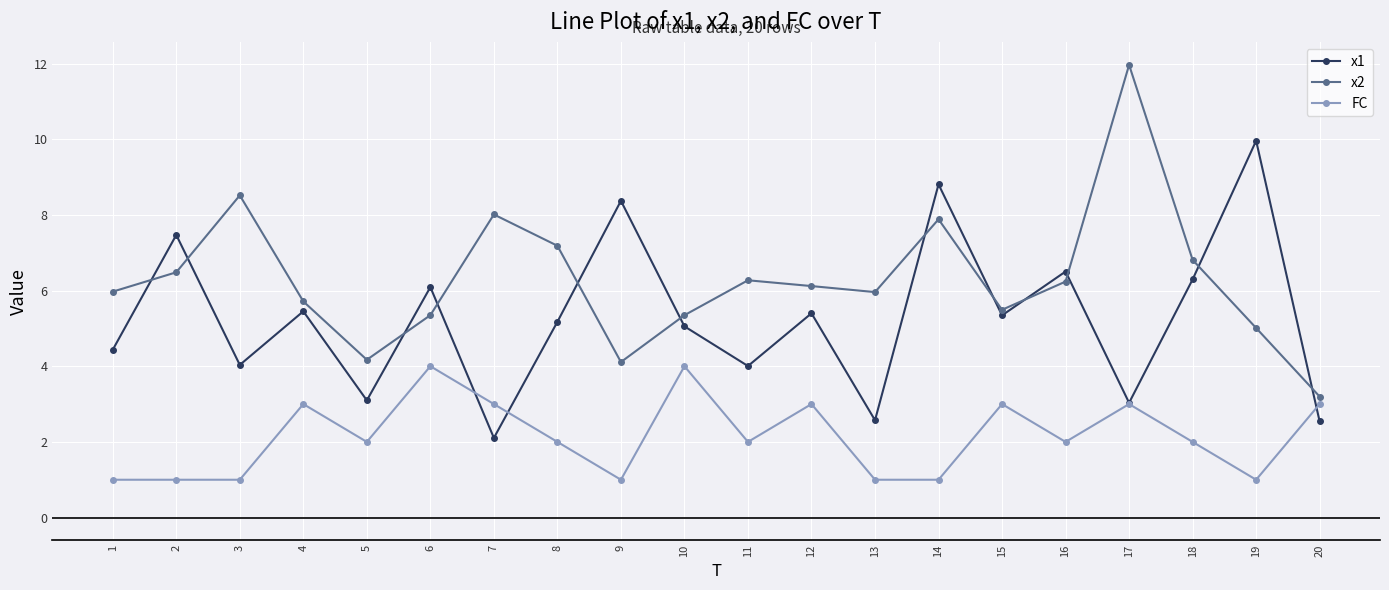

What is the average value of the x2 series?

6.3